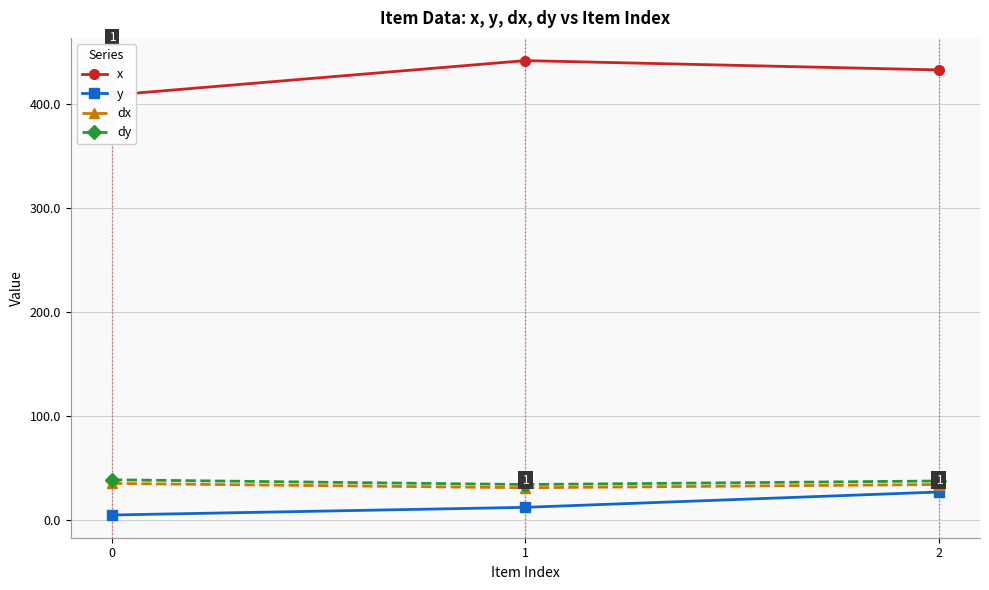

What is the highest value of the dx series?

35.1